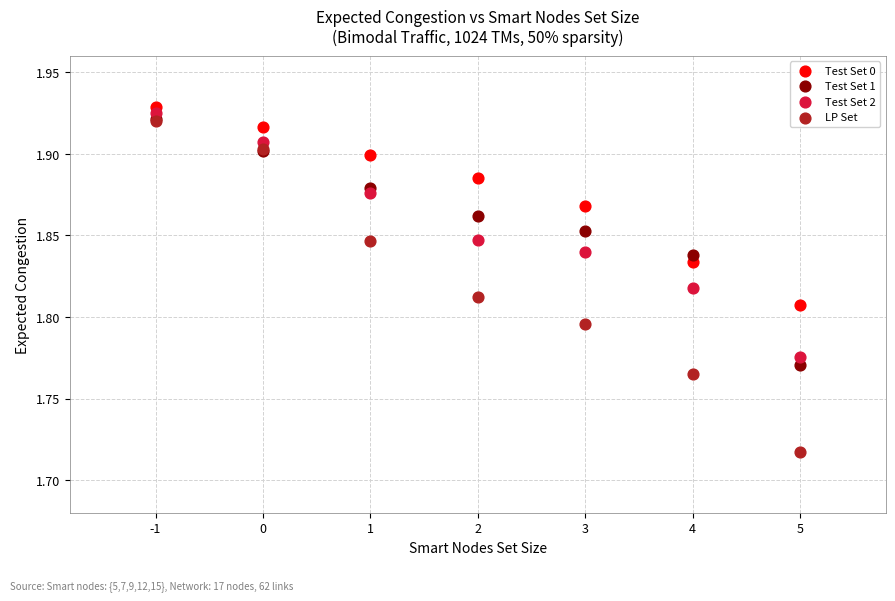

Which series reaches the minimum Y coordinate?

LP Set